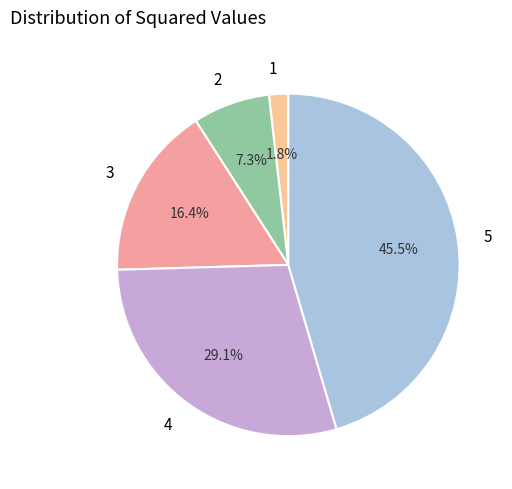

Approximately how many times larger is the value at 5 compared to 4?

1.6